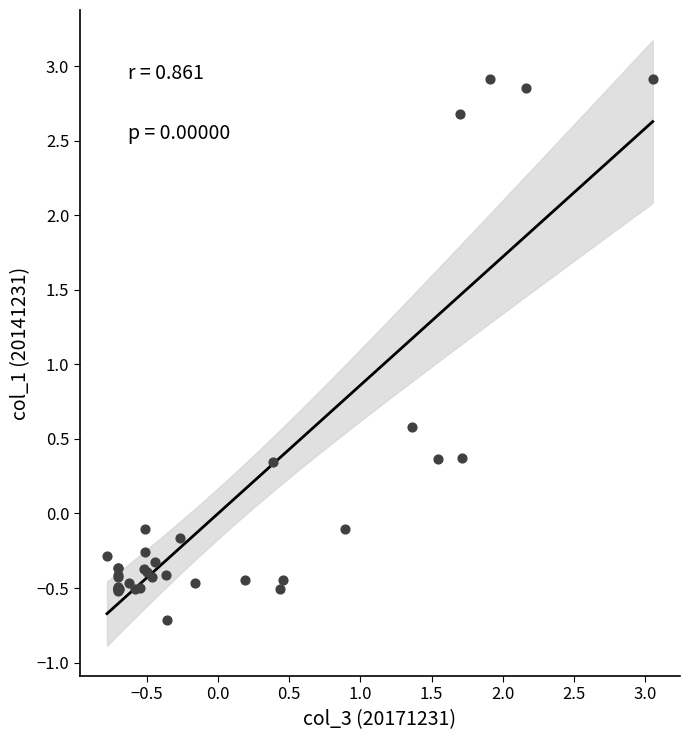

What Y value in the scatter plot is closest to 1?

0.6